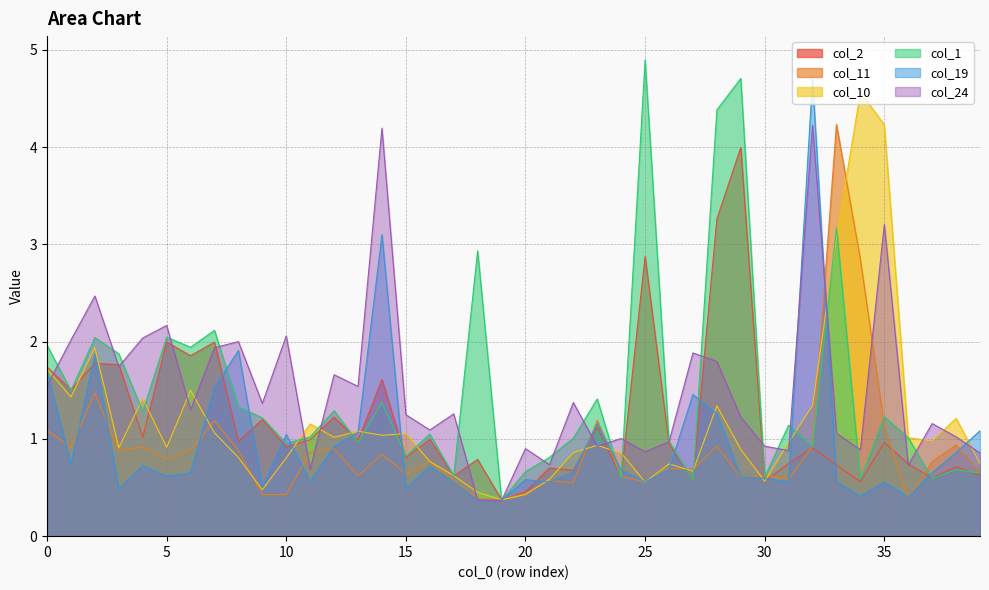

What is the value of the col_24 point at the 17th from the left?

1.1